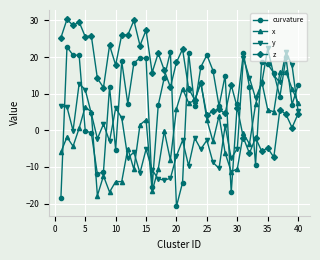

What is the minimum value shown in the chart?

-20.8